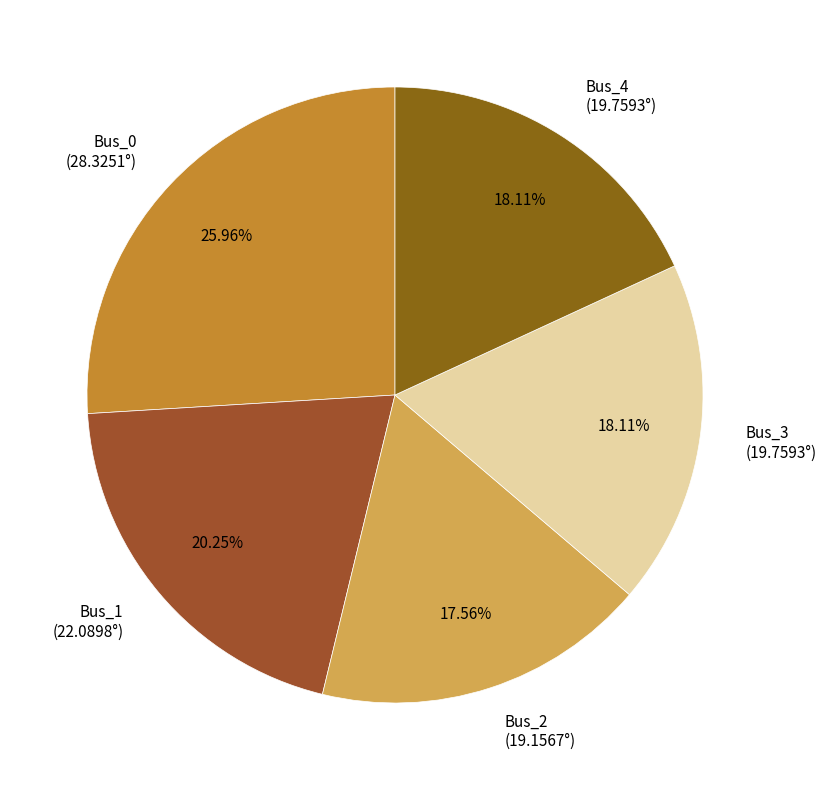

Combined, do Bus_1 (22.0898°) and Bus_0 (28.3251°) account for over 50%?

No